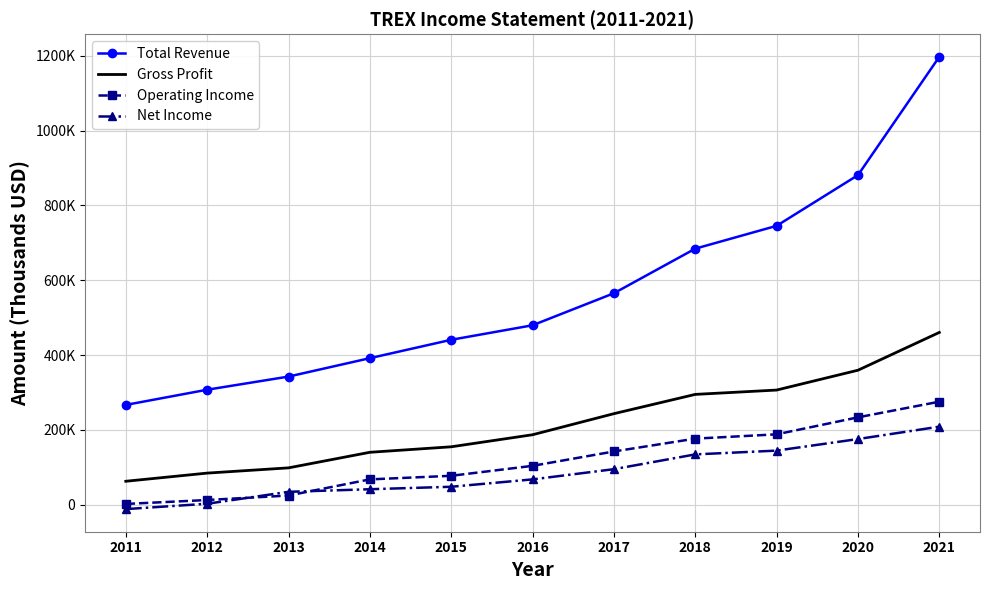

What is the difference between the maximum and minimum values in the Gross Profit series?

397700